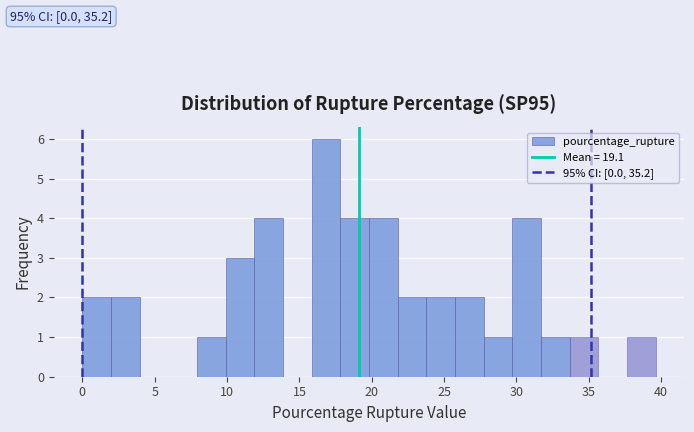

Around what value on the x-axis is the tallest bar? Give the approximate position of its centre, as read against the axis.

17.0